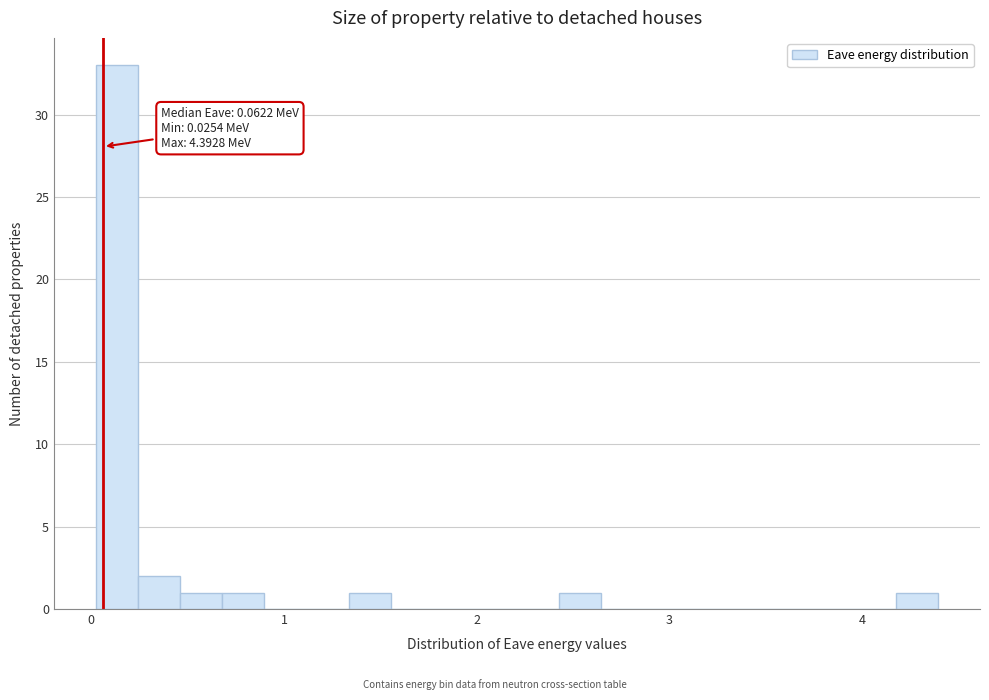

Around what value on the x-axis is the tallest bar? Give the approximate position of its centre, as read against the axis.

0.1